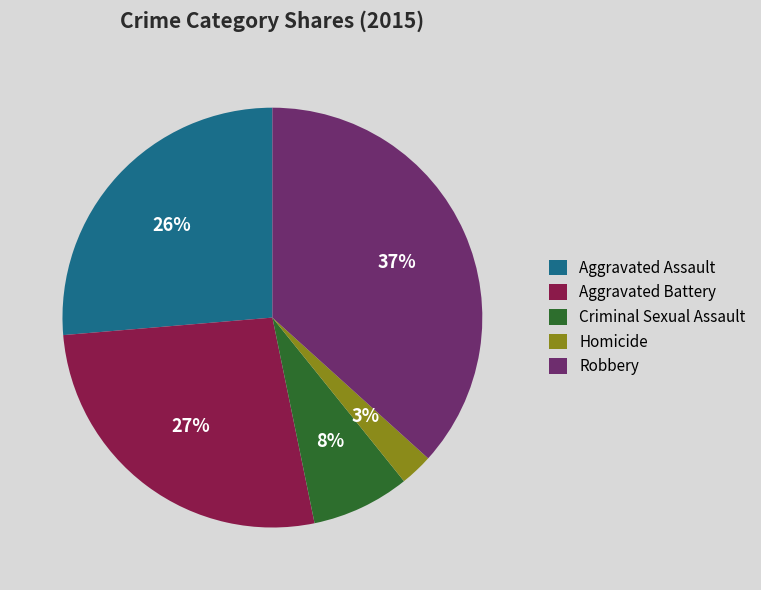

How many slices are in this pie chart?

5